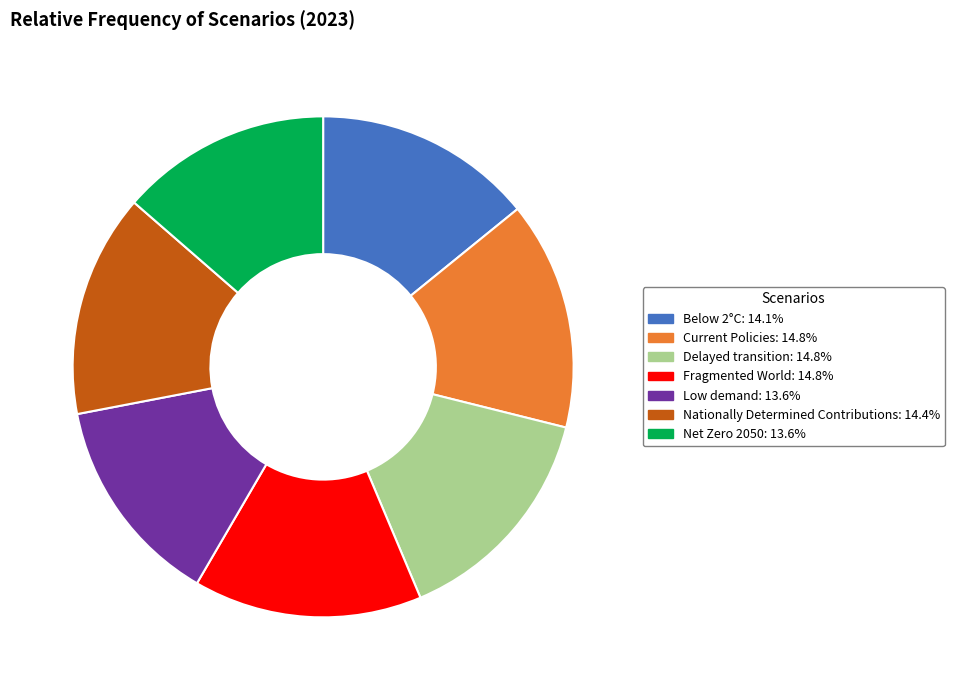

Does Delayed transition account for over 50% of the chart?

No